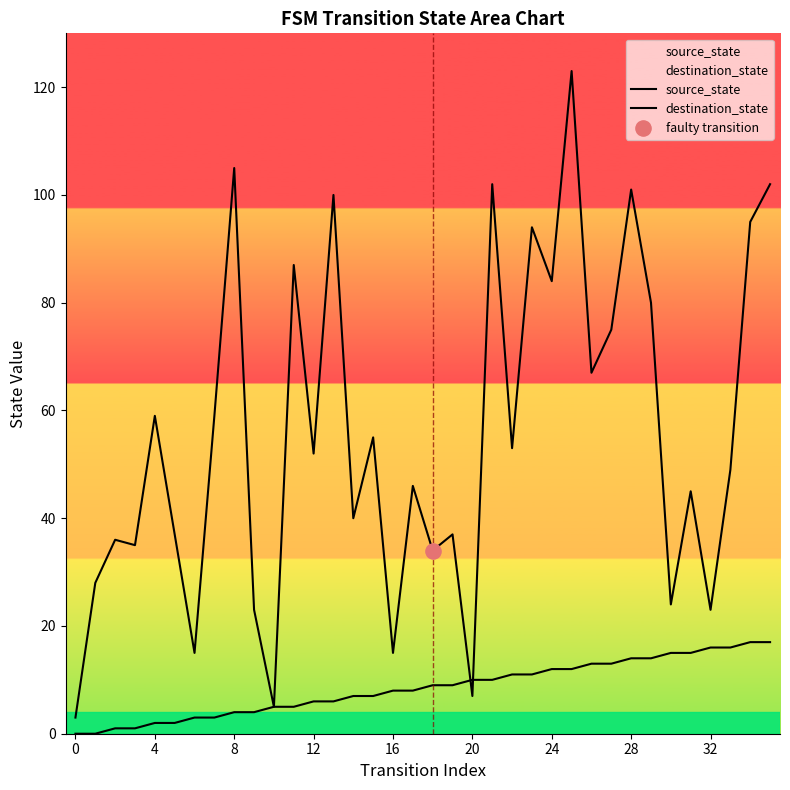

At which category is the sum across all series the highest?

25